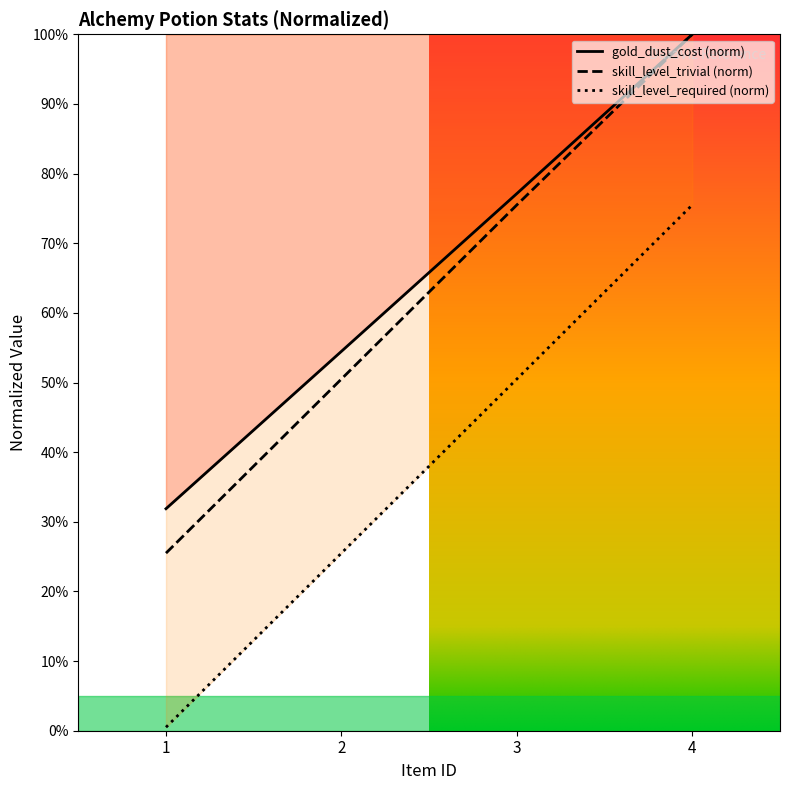

What is the value of the skill_level_trivial point at the 2nd from the left?

0.5